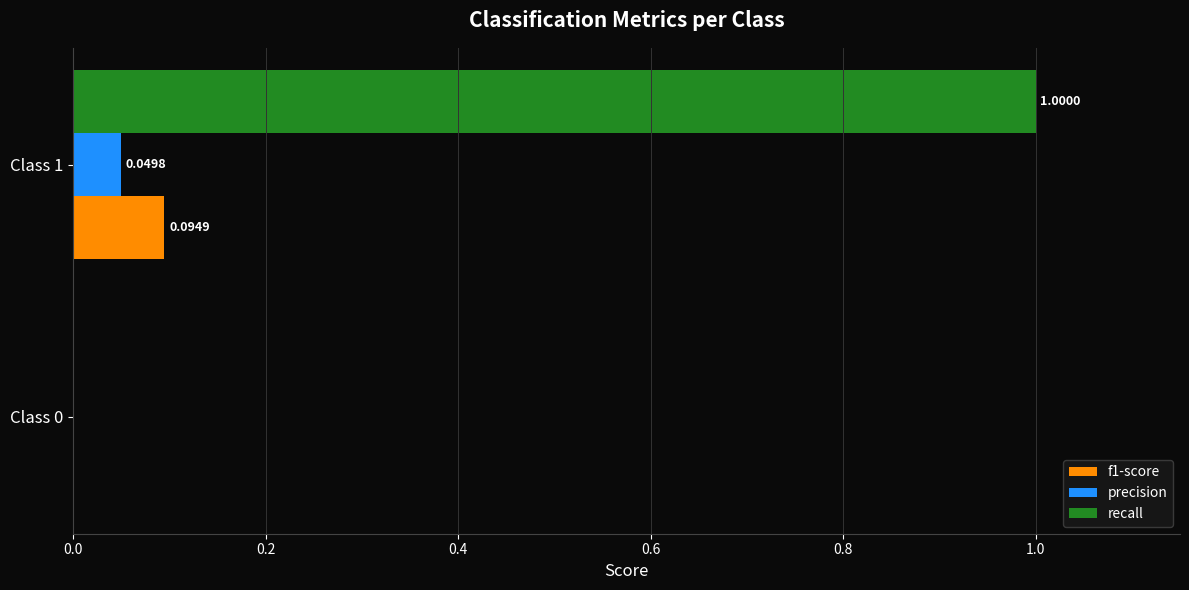

Which series has the largest total across all categories?

recall